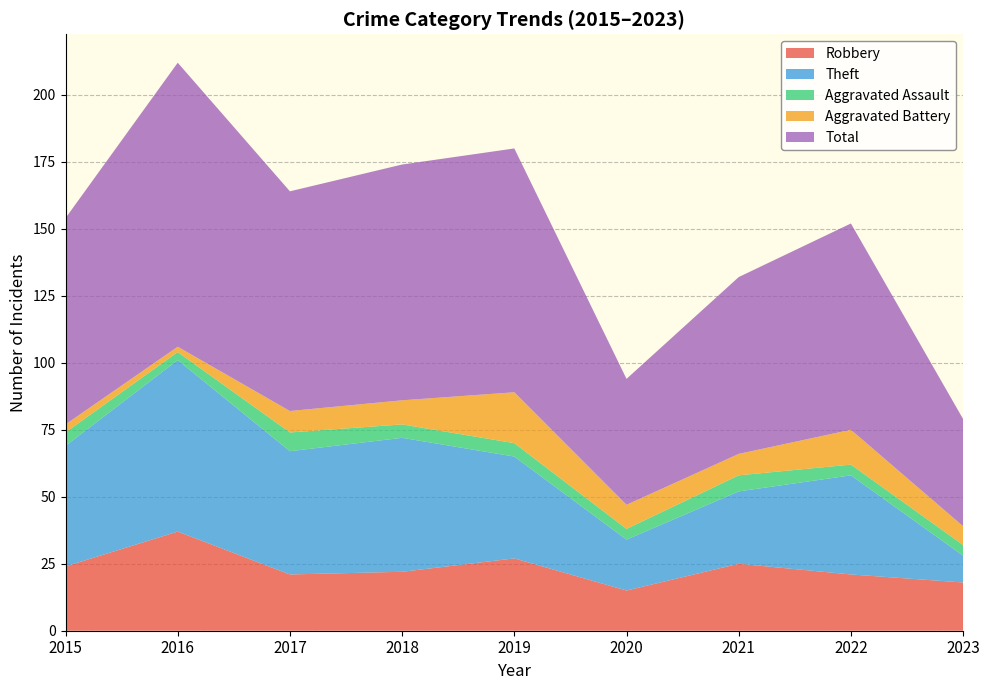

Reading right to left, list all the values displayed in this chart.

Robbery: 18	21	25	15	27	22	21	37	24
Theft: 10	37	27	19	38	50	46	64	45
Aggravated Assault: 4	4	6	4	5	5	7	3	5
Aggravated Battery: 7	13	8	9	19	9	8	2	3
Total: 40	77	66	47	91	88	82	106	77